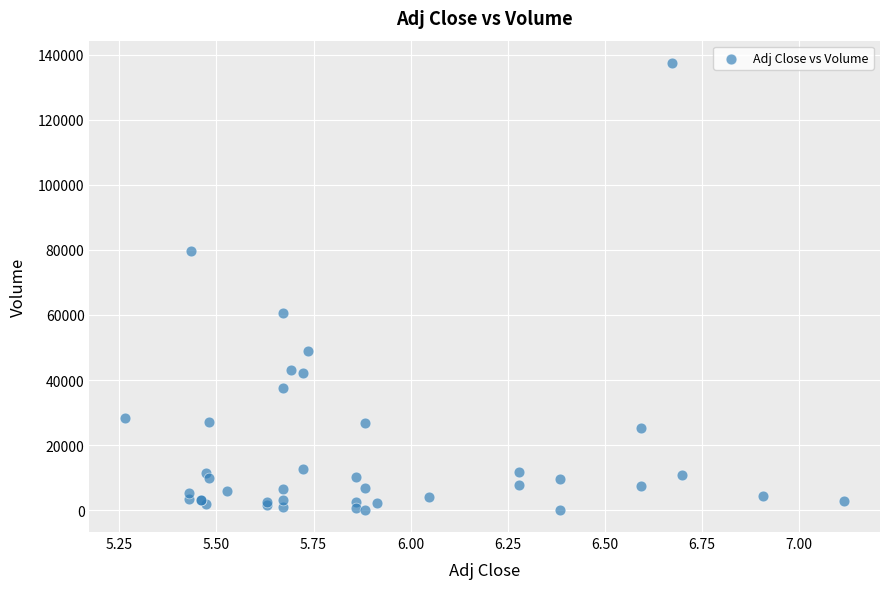

What Y value in the scatter plot is closest to 68800?

60600